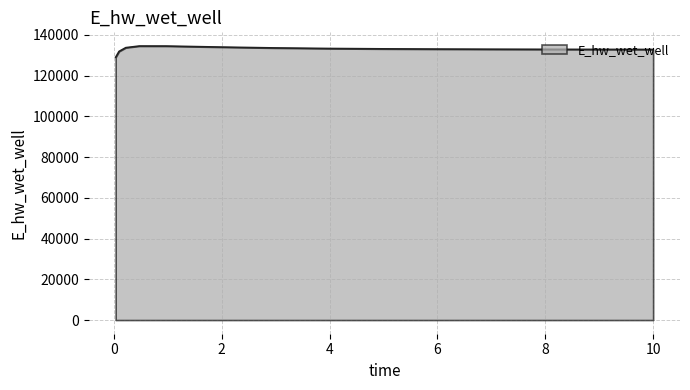

What is the difference between the maximum and minimum values?

5520.9